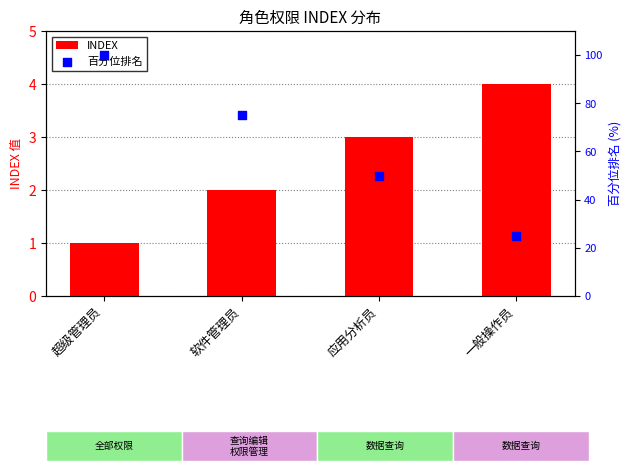

Which series has the largest Y range (max minus min)?

百分位排名